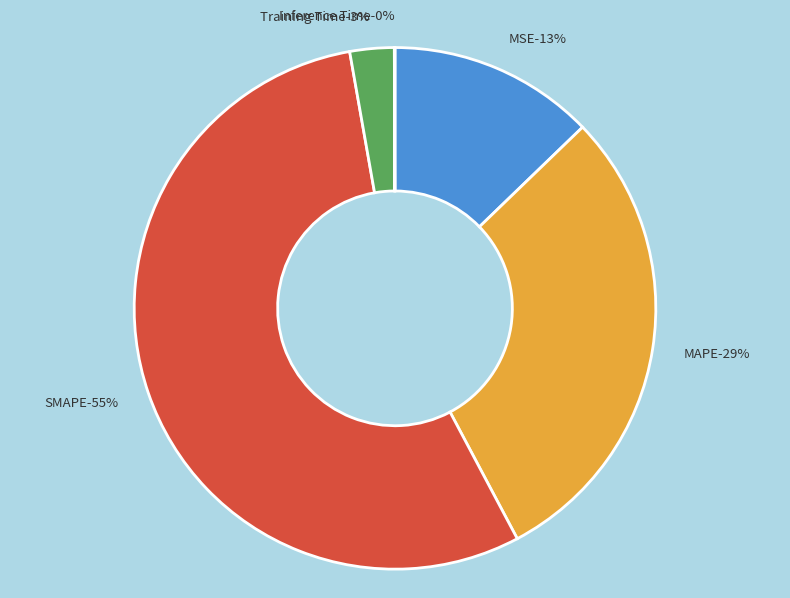

To the nearest percent, what portion does MAPE represent?

29%